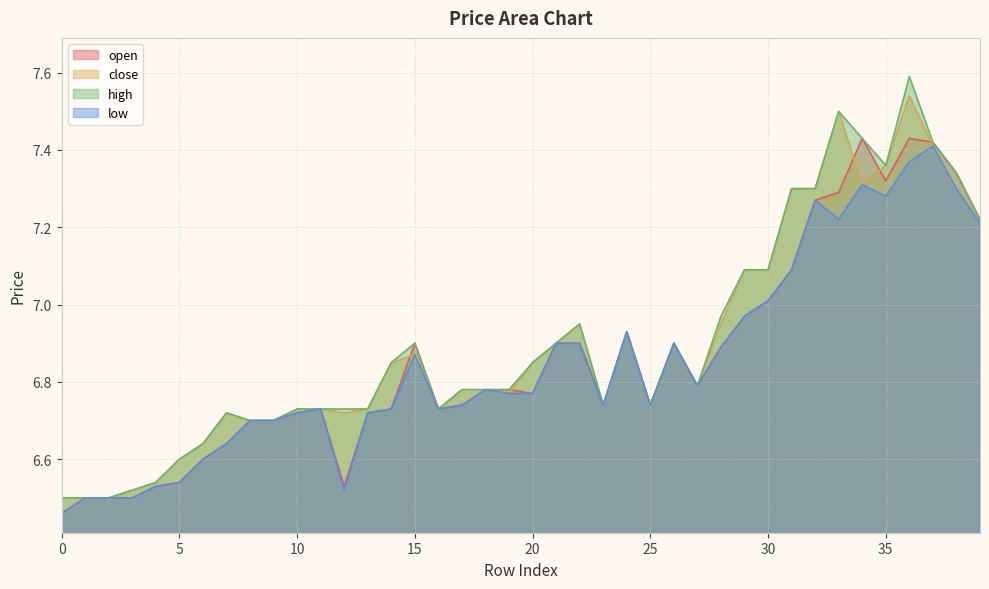

What are all the series names shown in the legend?

open, close, high, low